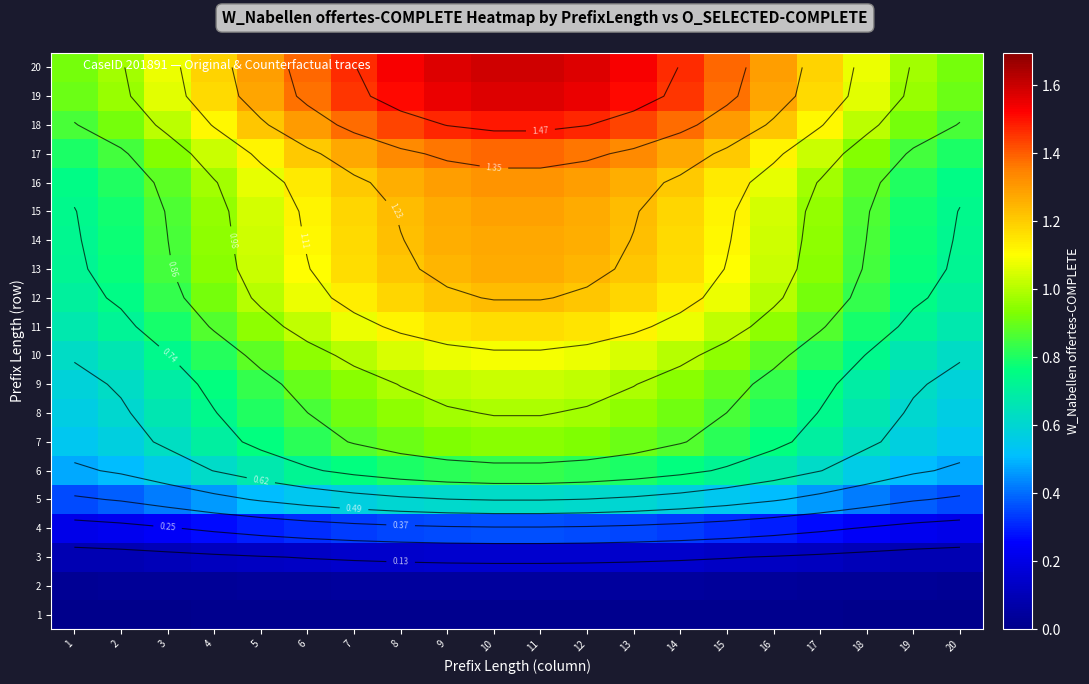

What is the sum of all 20 values?

26.0